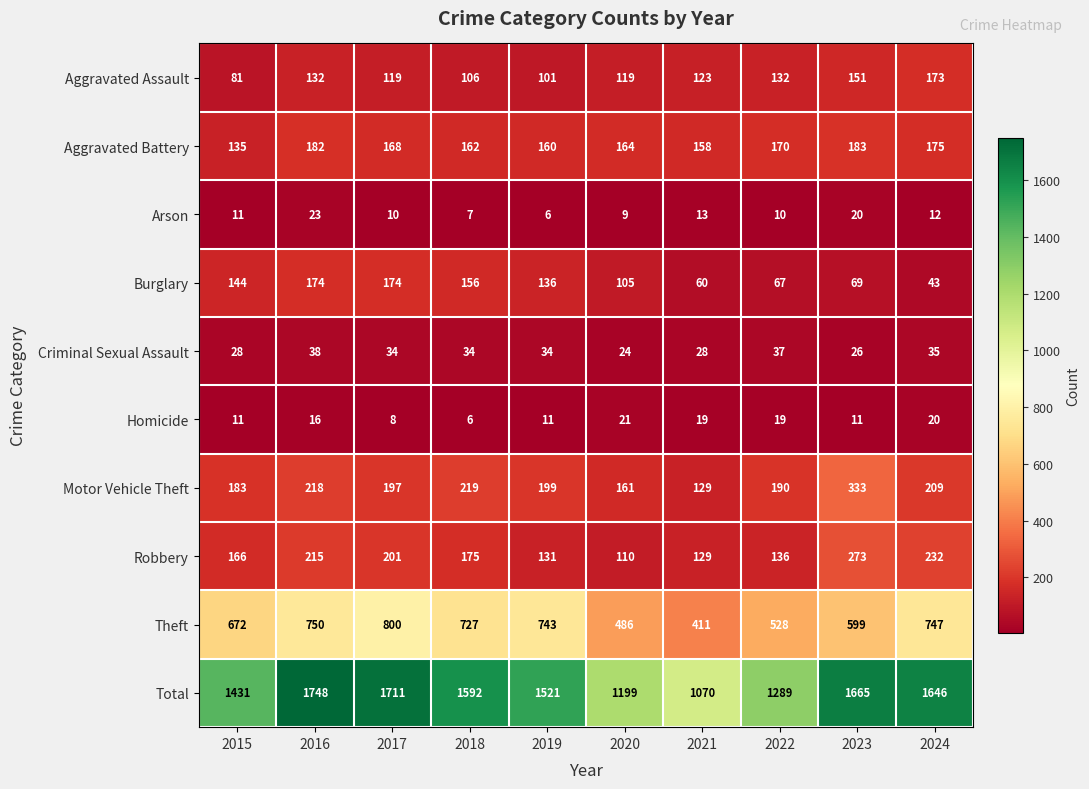

How many distinct data groups are displayed?

10